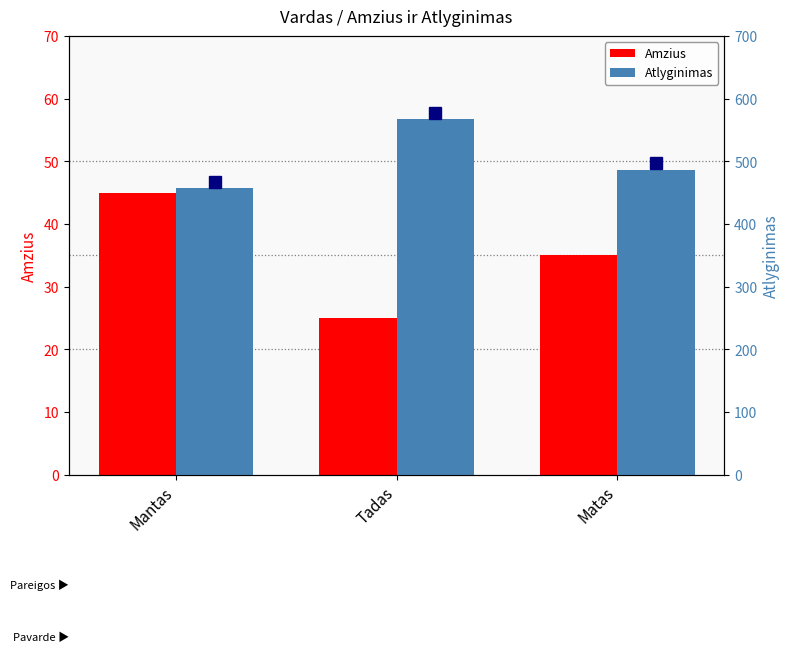

How many Amzius values are between 25 and 45?

3